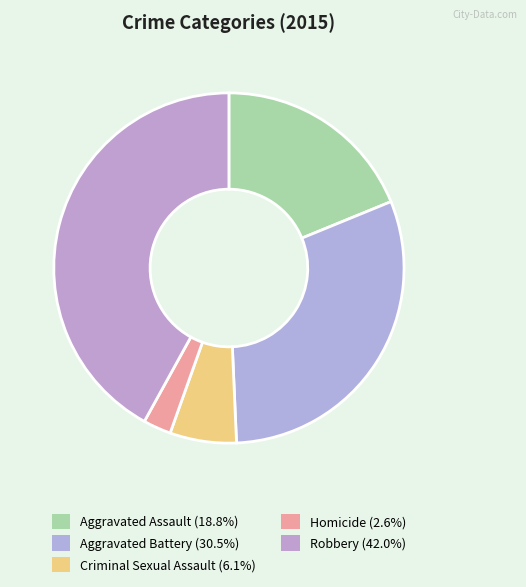

Which slice is the smallest?

Homicide